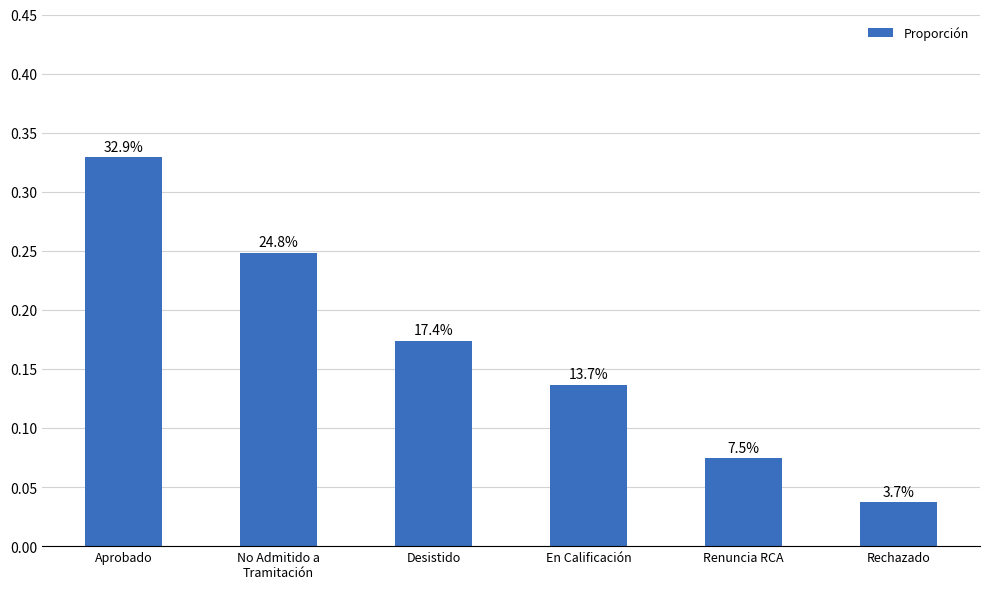

What is the difference between the values at Rechazado and En Calificación?

0.1